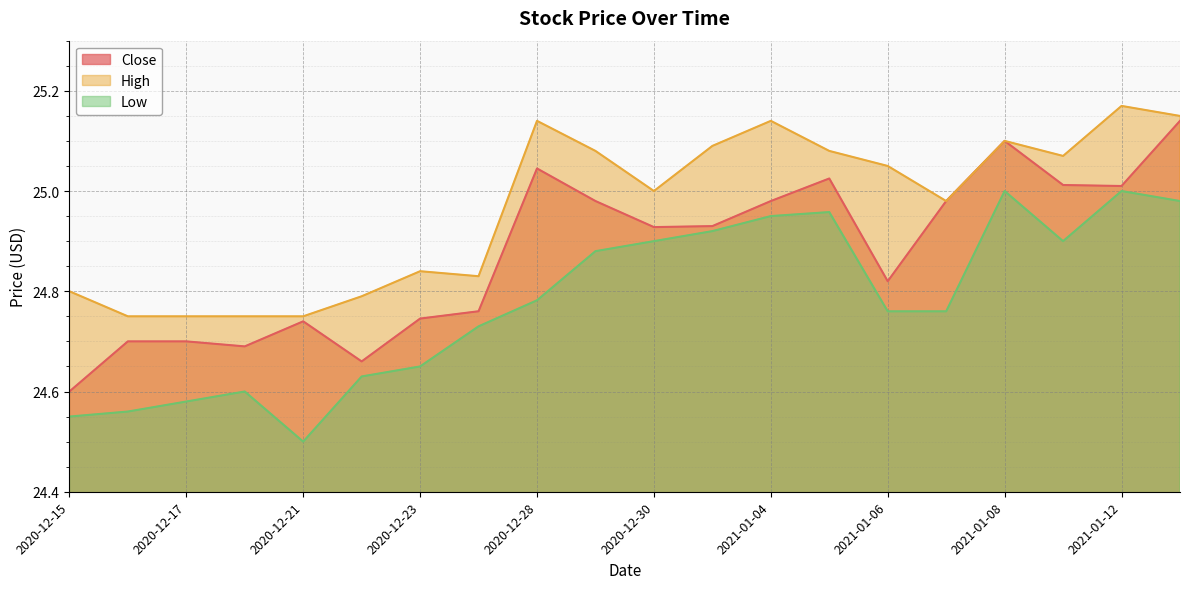

What are all the series names shown in the legend?

Close, High, Low